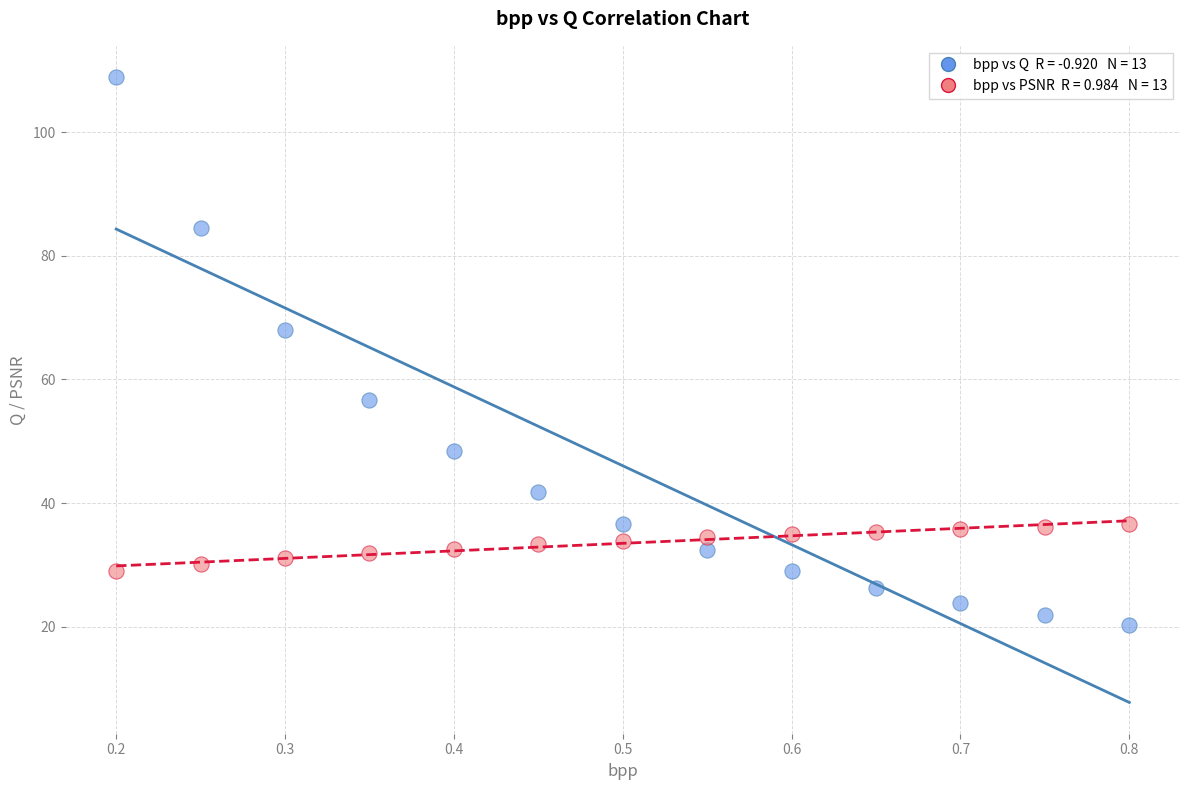

Across all data points, what is the range of X values (max minus min)?

0.6